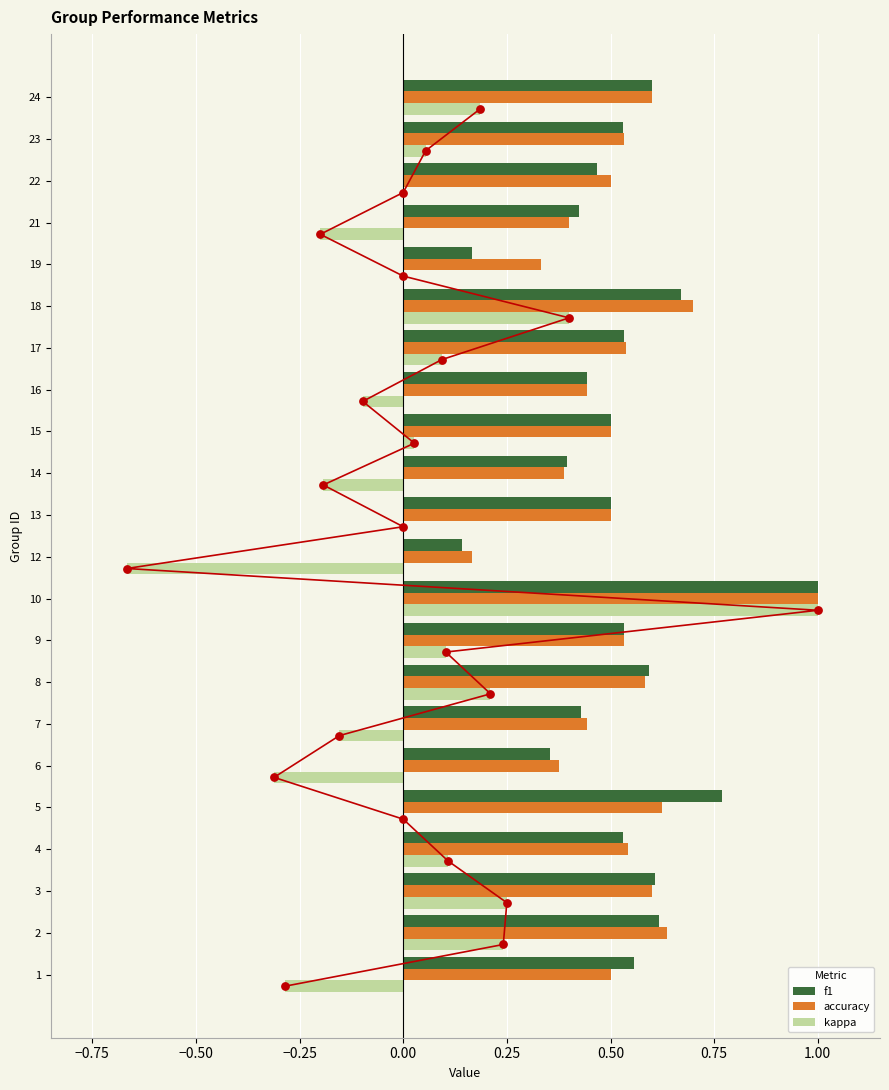

At how many categories does at least one series exceed 0?

22